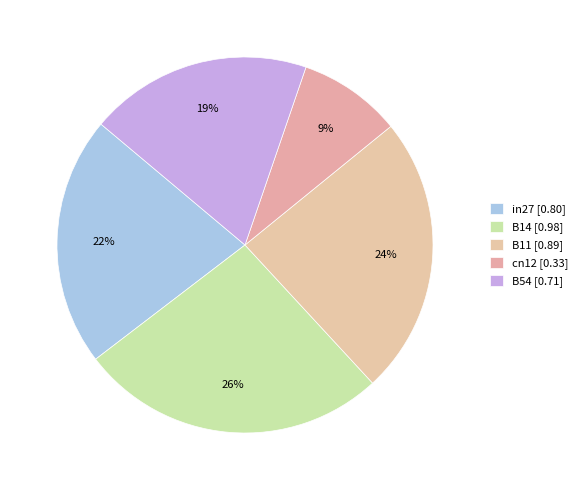

How many segments does this pie chart have?

5